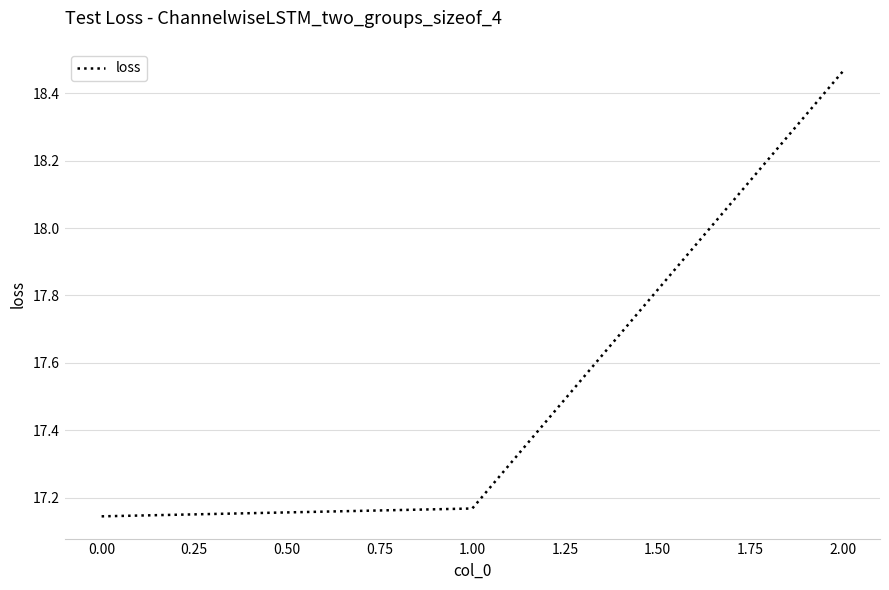

What position from the left is 2.00?

3